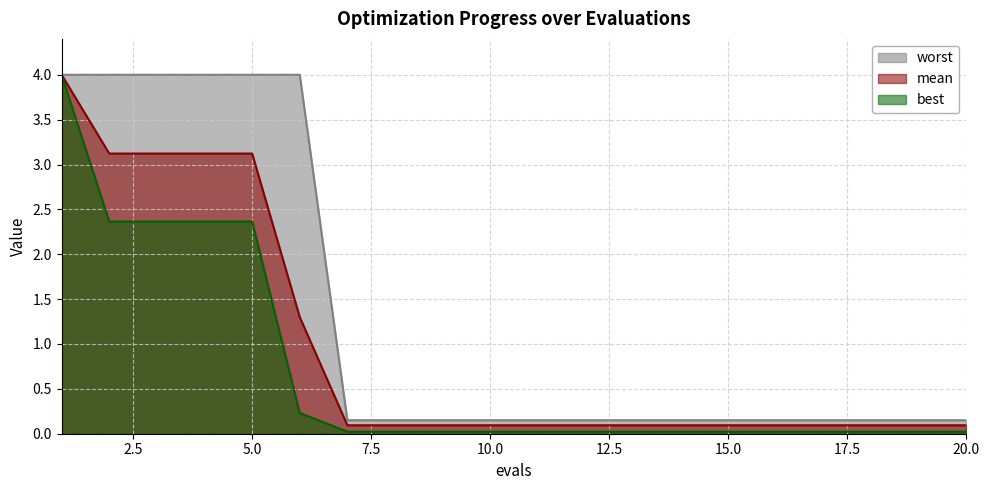

At which category does the chart reach its minimum across all series?

7